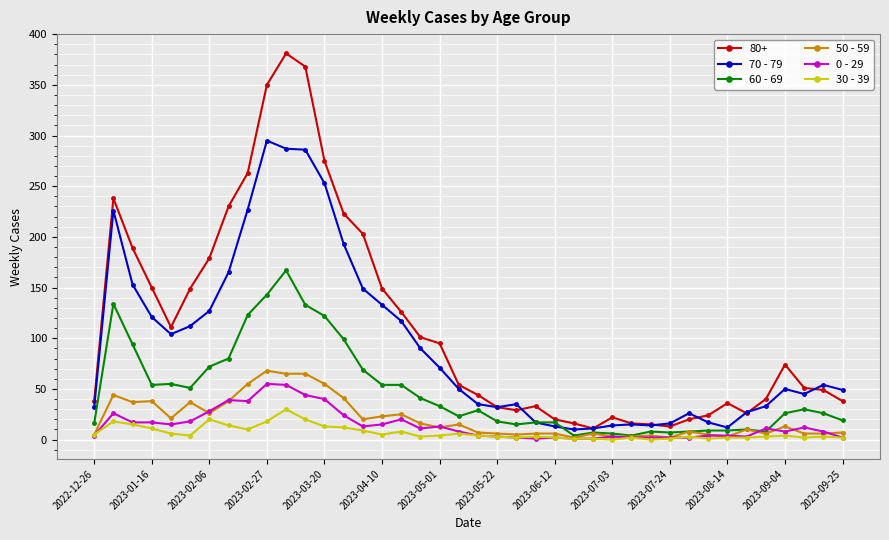

Which series has the largest total across all categories?

80+